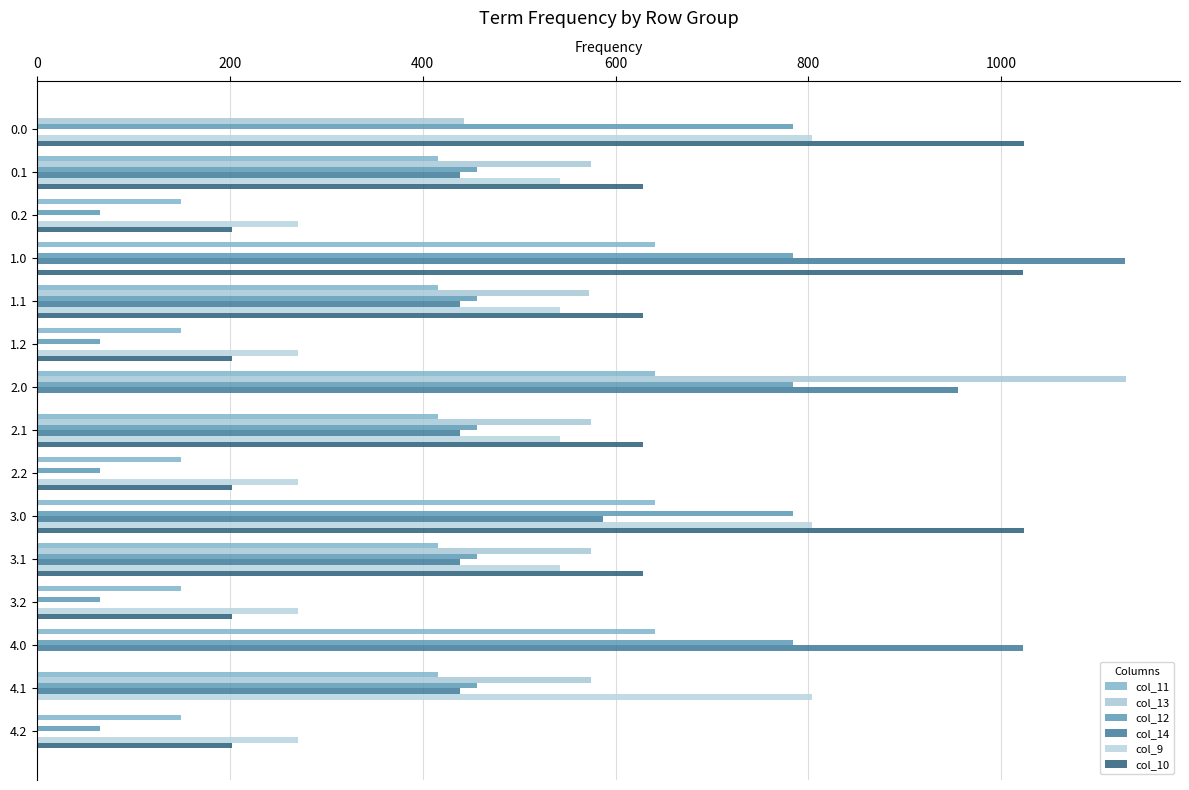

Which series has the largest total across all categories?

col_10